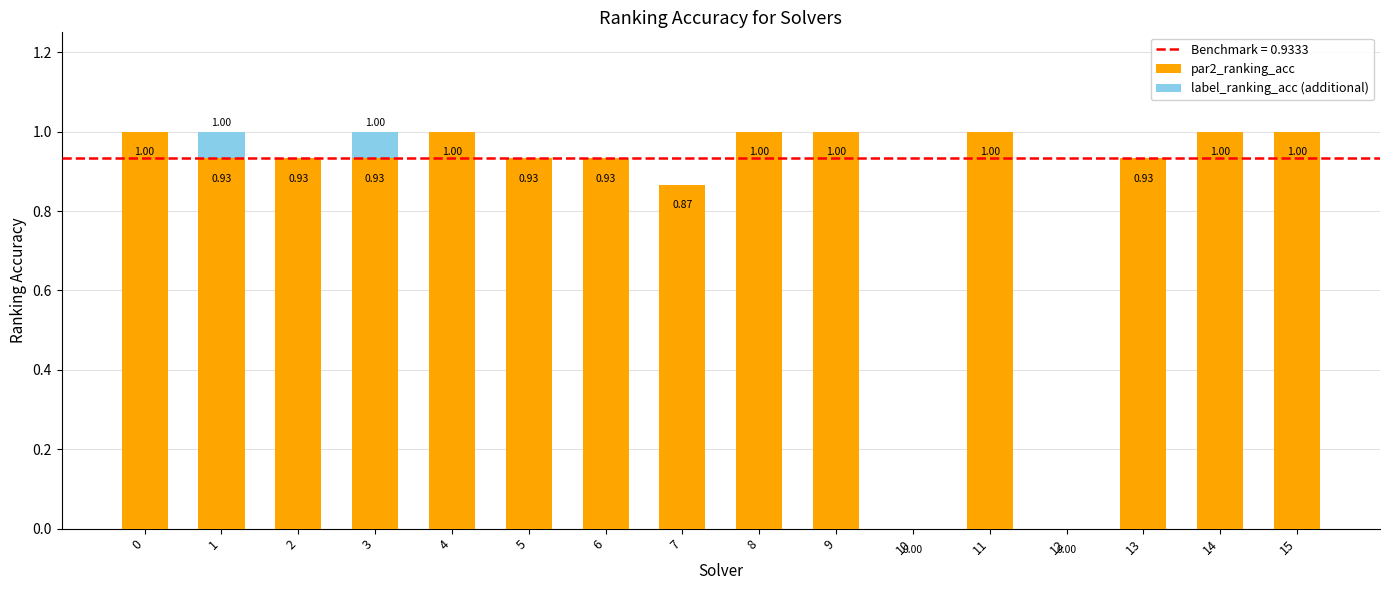

The value of par2_ranking_acc at 2 is 0.6. True or false?

False